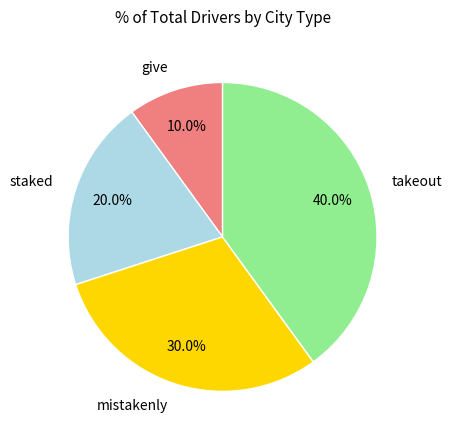

What is the largest slice in the pie chart?

takeout